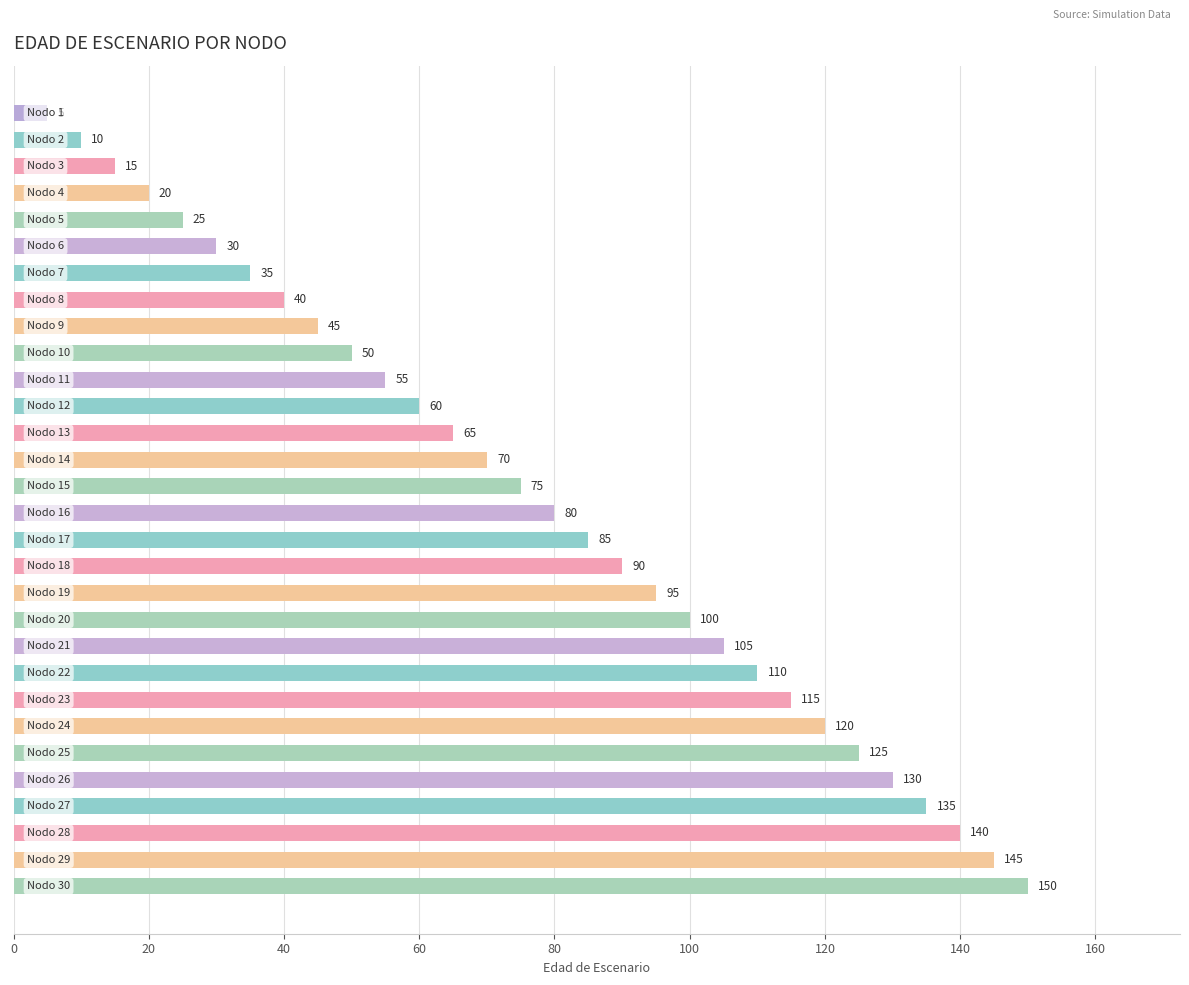

How many values are below 80?

15